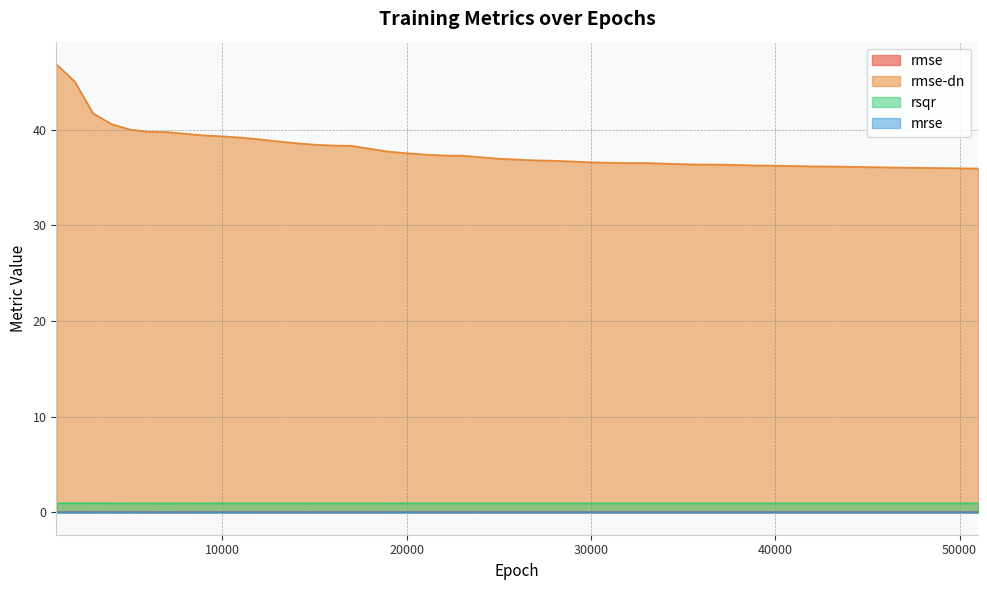

True or false: rsqr and rmse-dn cross at least once.

False